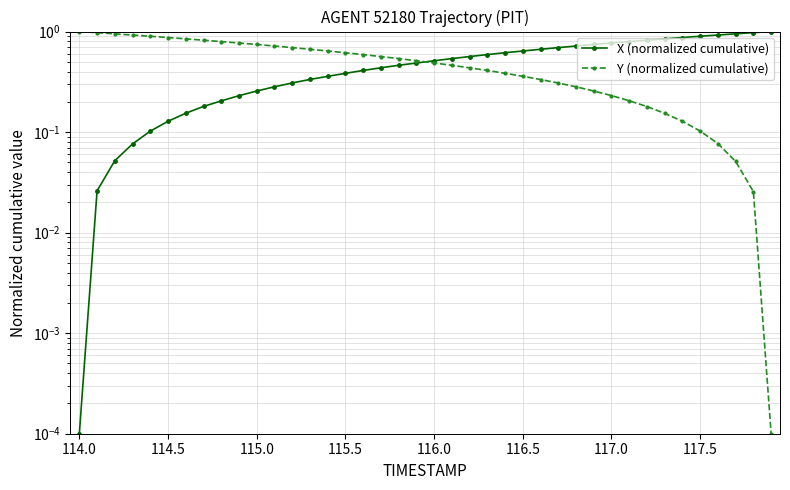

What is the difference between the second highest and second lowest values in the Y (normalized cumulative) series?

0.9